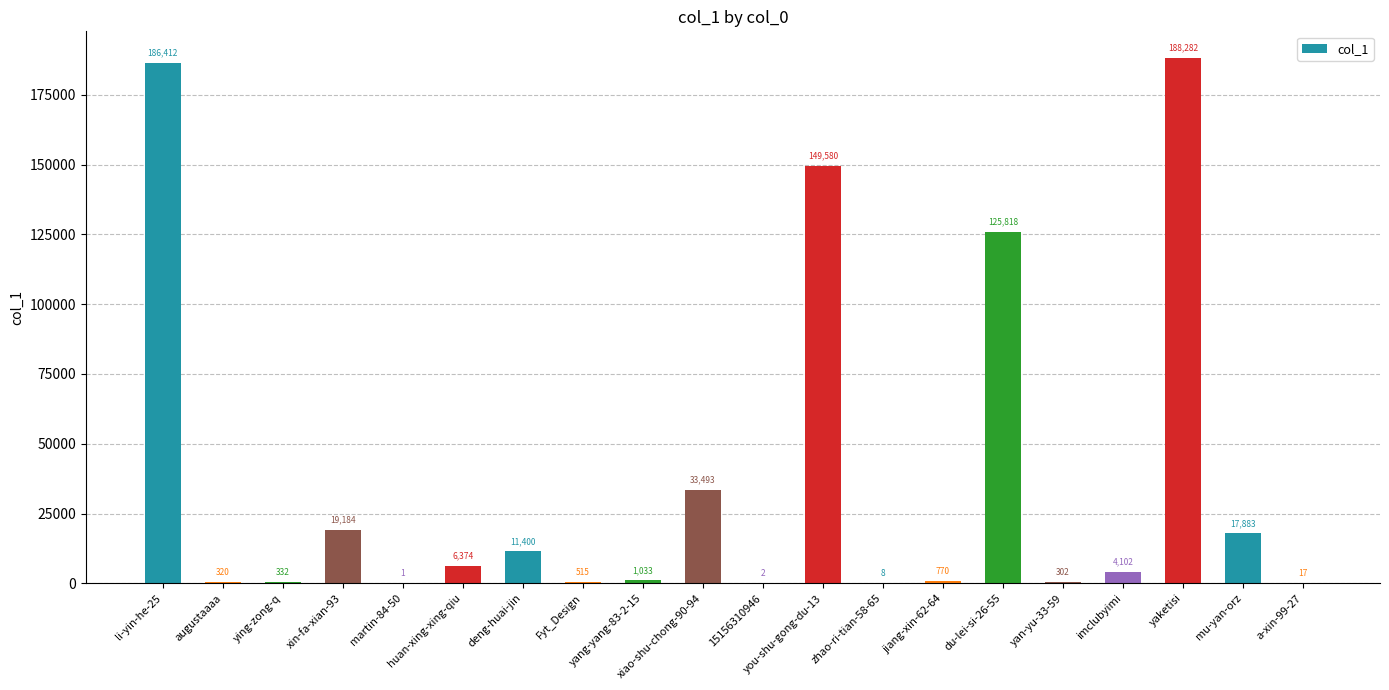

Reading right to left, transcribe all the data shown in this chart.

17	17883	188282	4102	302	125818	770	8	149580	2	33493	1033	515	11400	6374	1	19184	332	320	186412